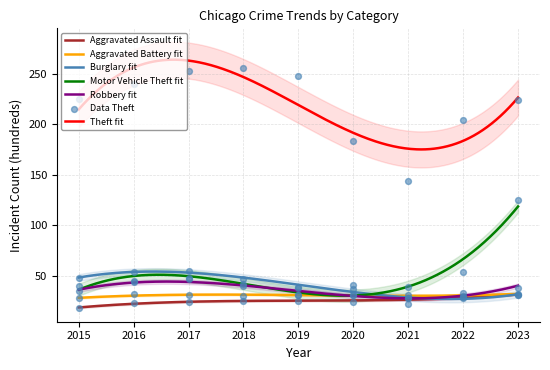

Which series has the largest Y range (max minus min)?

Theft